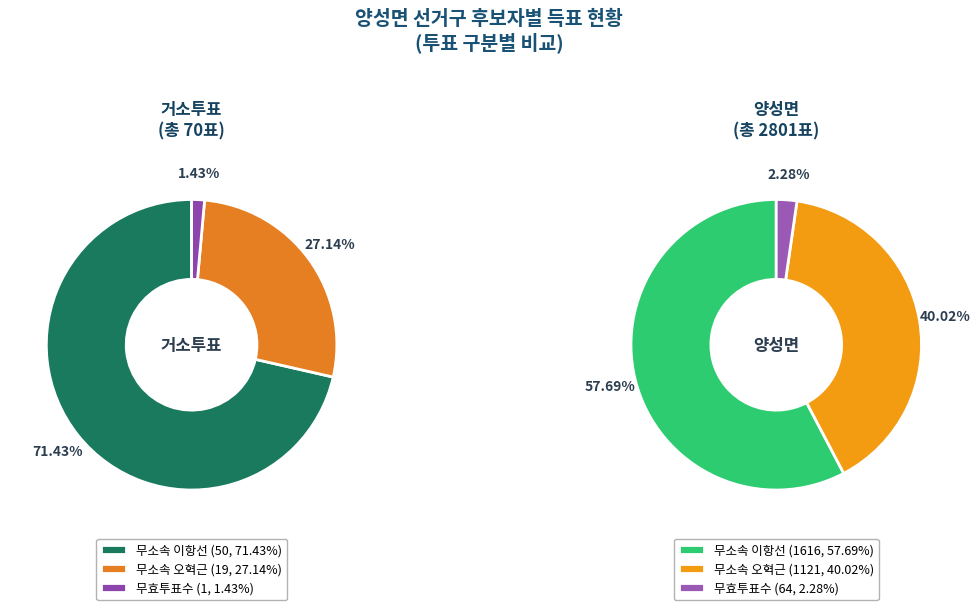

To the nearest percent, what is the difference between the 거소투표 and 양성면 slice percentages?

97%